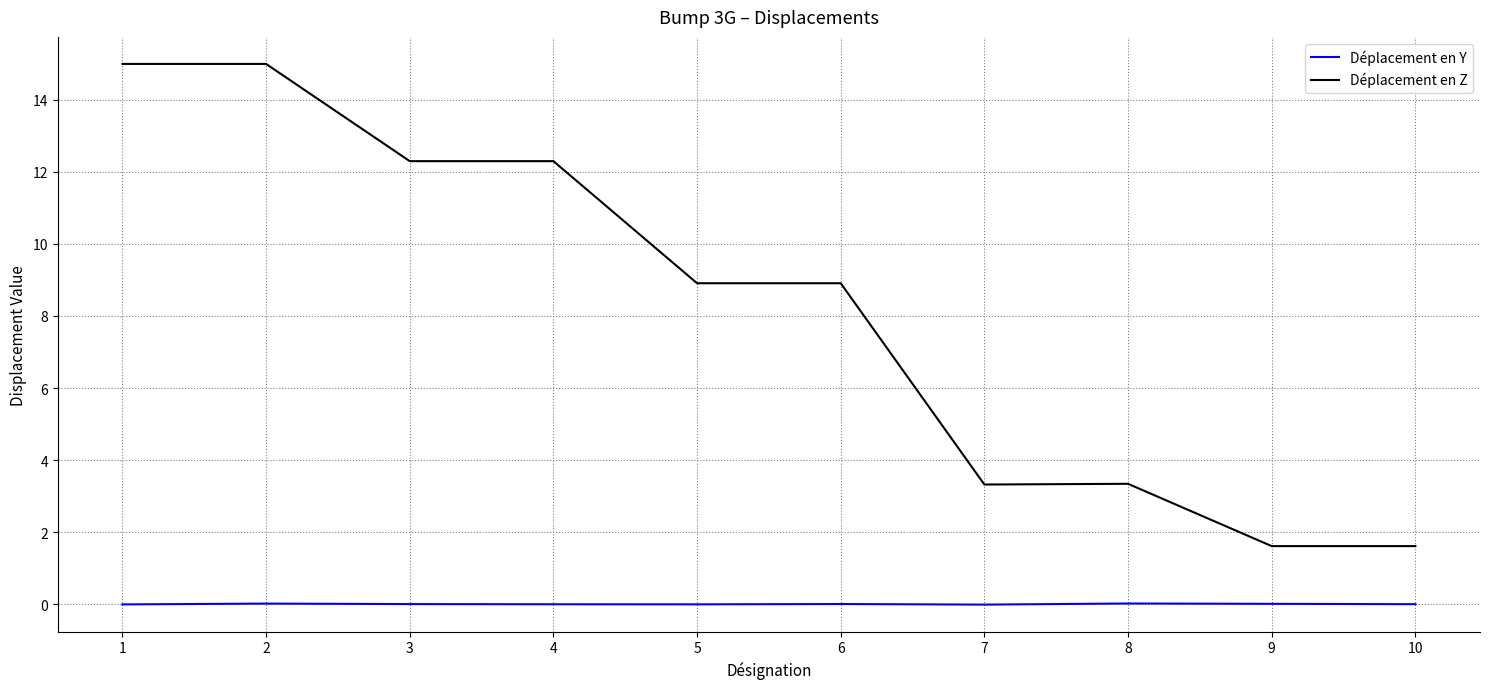

What are all the series names shown in the legend?

Déplacement en Y, Déplacement en Z